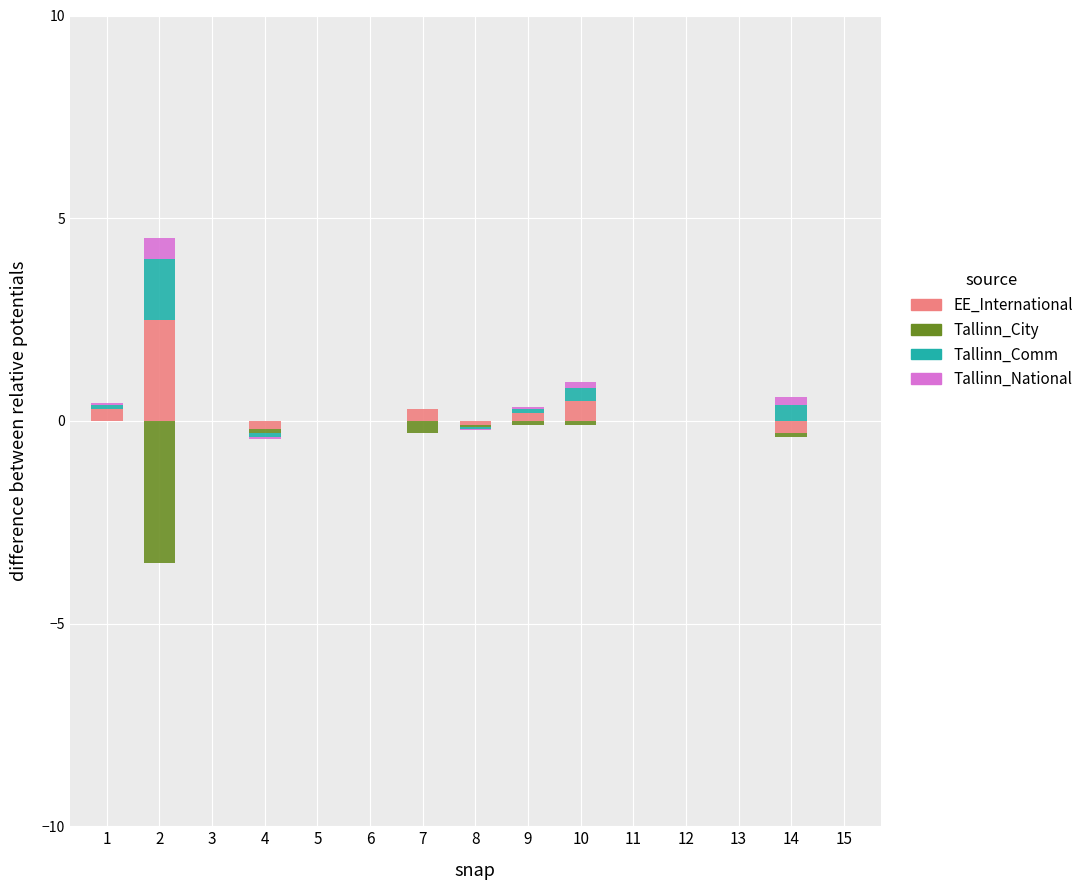

Which category has the highest value across all series?

2